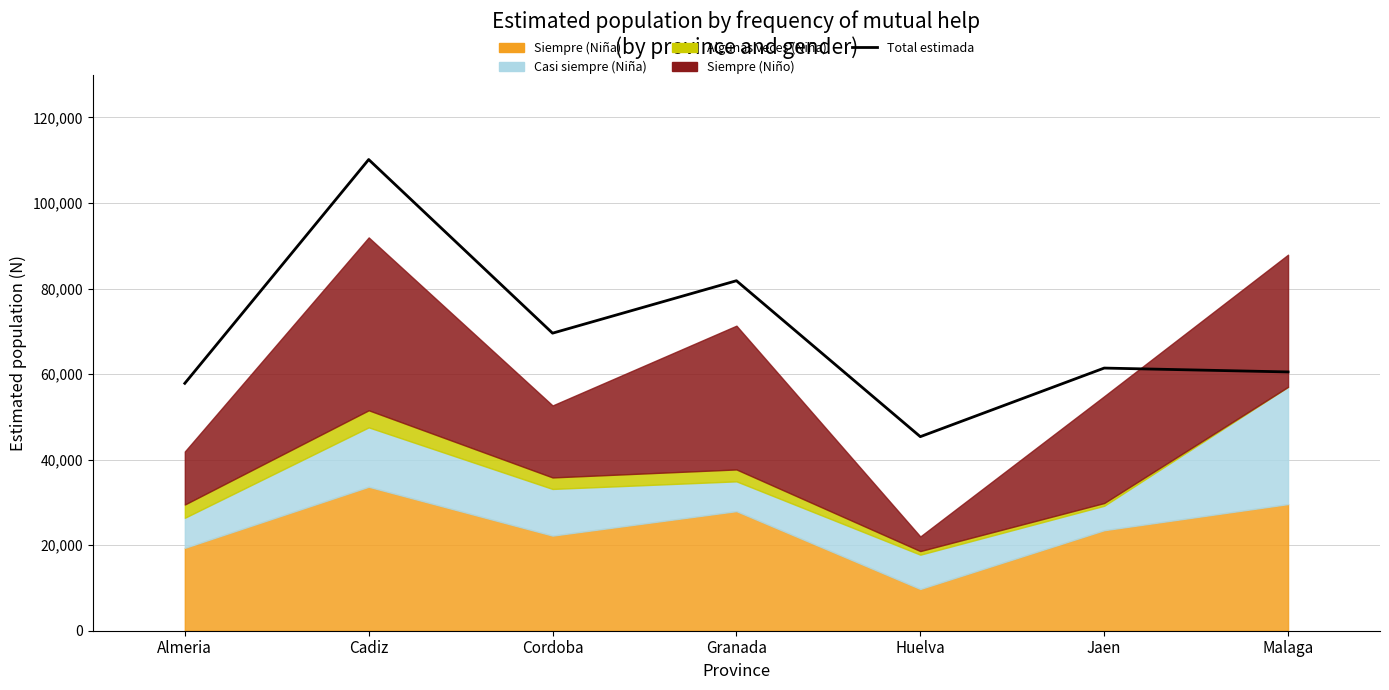

Rank the categories by value from lowest to highest.

Huelva, Almeria, Malaga, Jaen, Cordoba, Granada, Cadiz